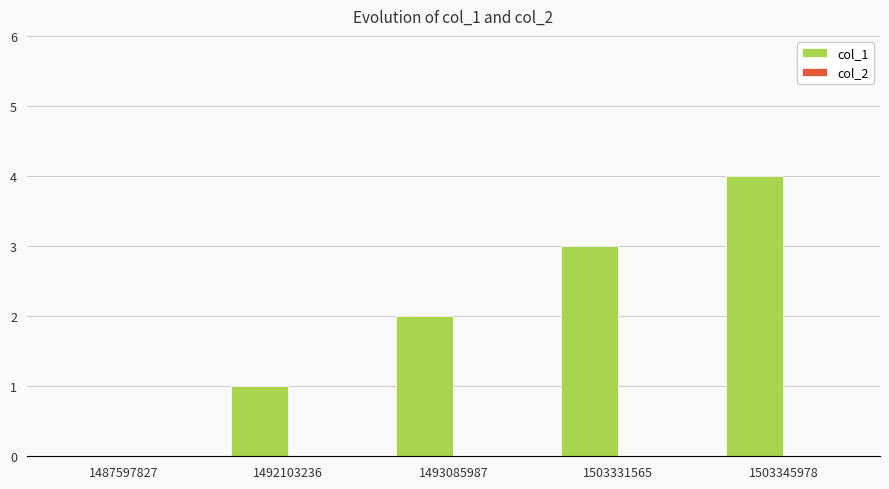

What is the approximate value at 1503345978?

4